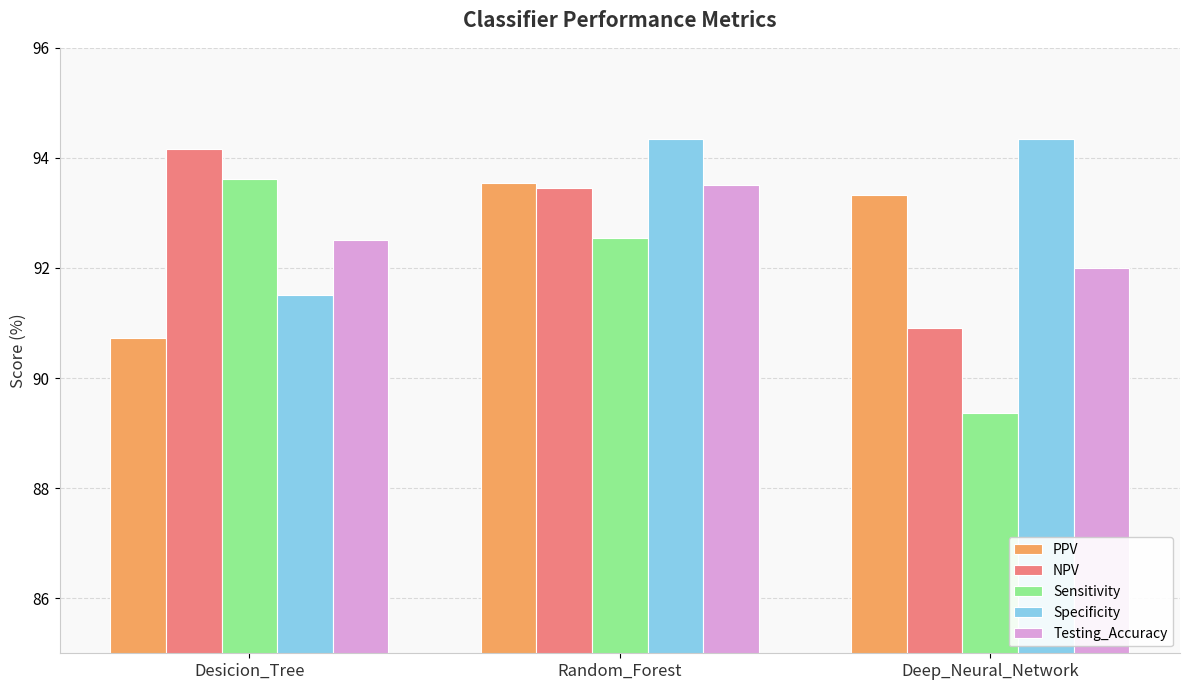

What is the total value across all series at Deep_Neural_Network?

459.9